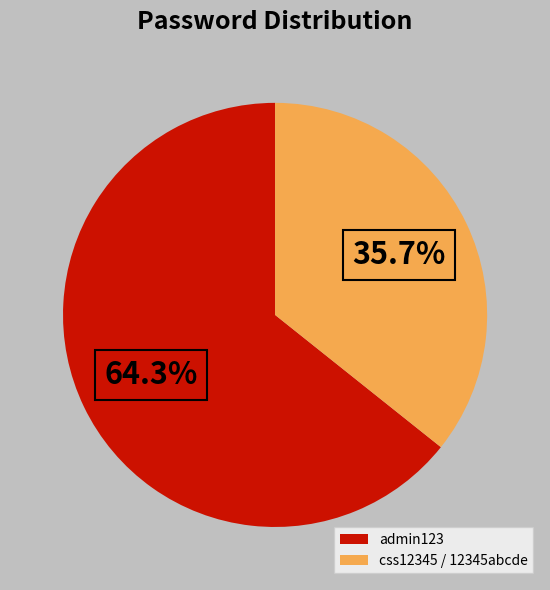

Which has a higher value, admin123 or css12345 / 12345abcde?

admin123